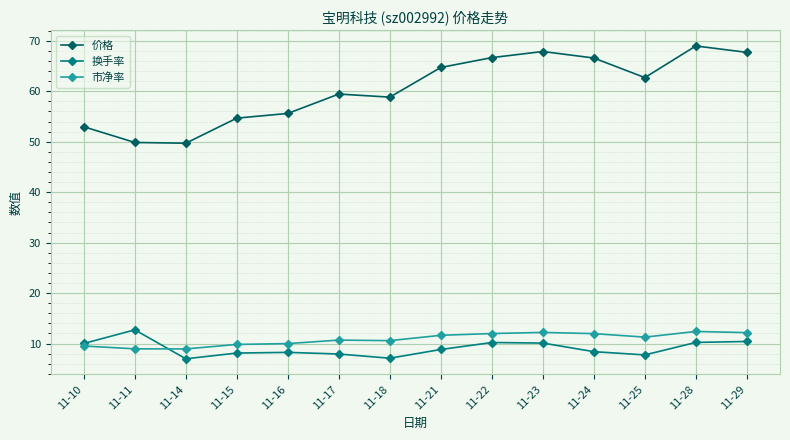

True or false: 换手率 and 价格 intersect in this chart.

False